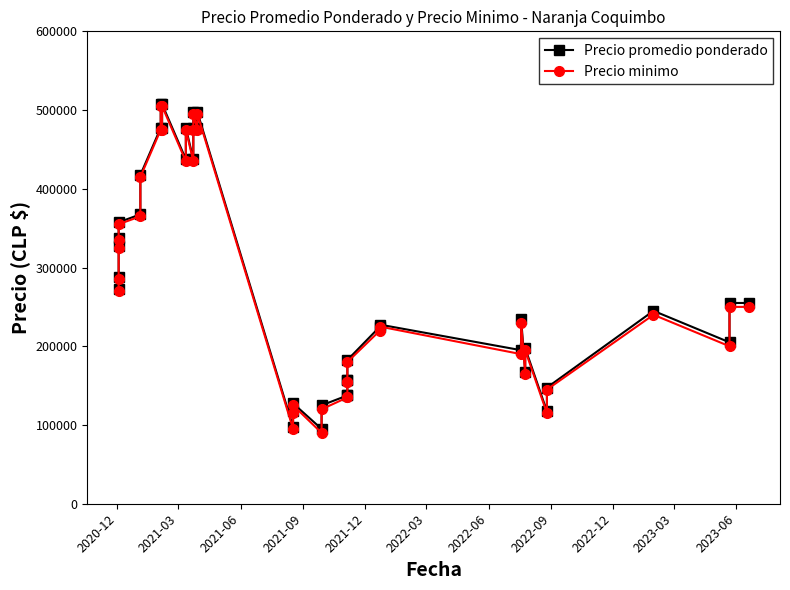

List the series in order of their peak value, highest first.

Precio promedio ponderado, Precio minimo